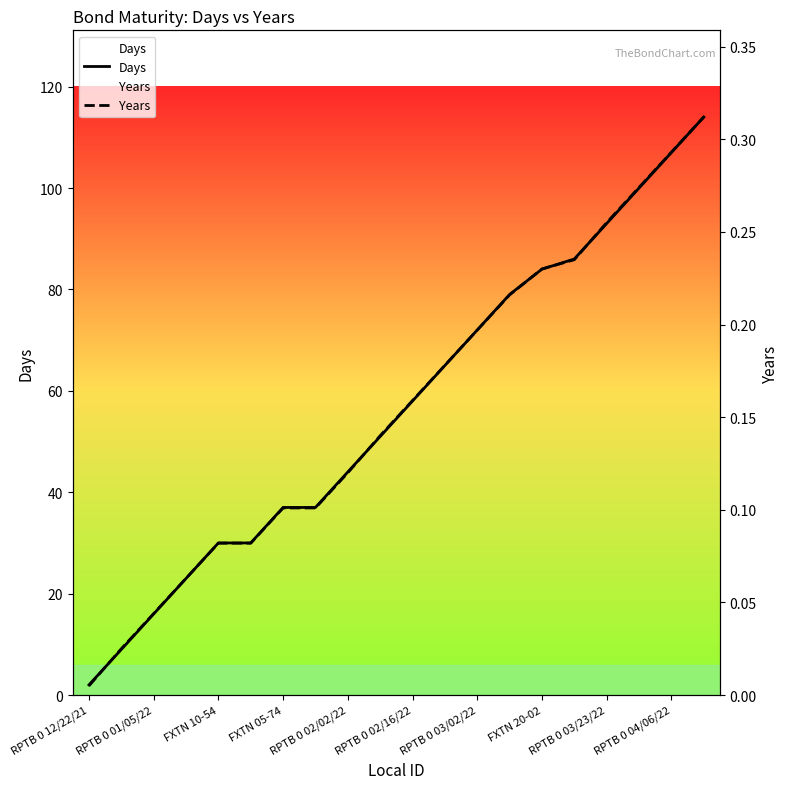

True or false: Years and Days intersect in this chart.

False